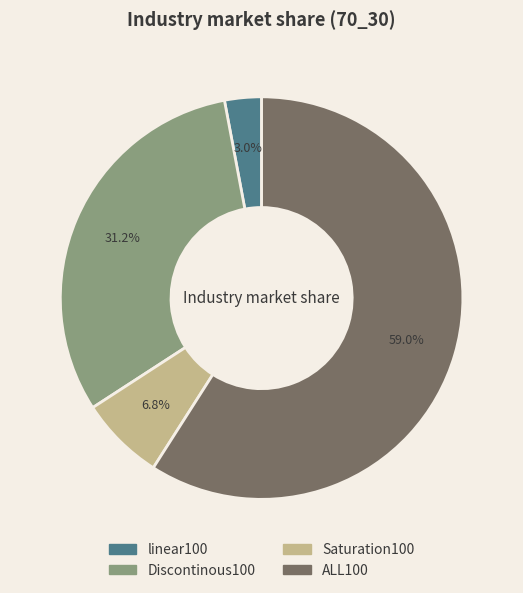

What portion of the pie excludes ALL100?

41.0%